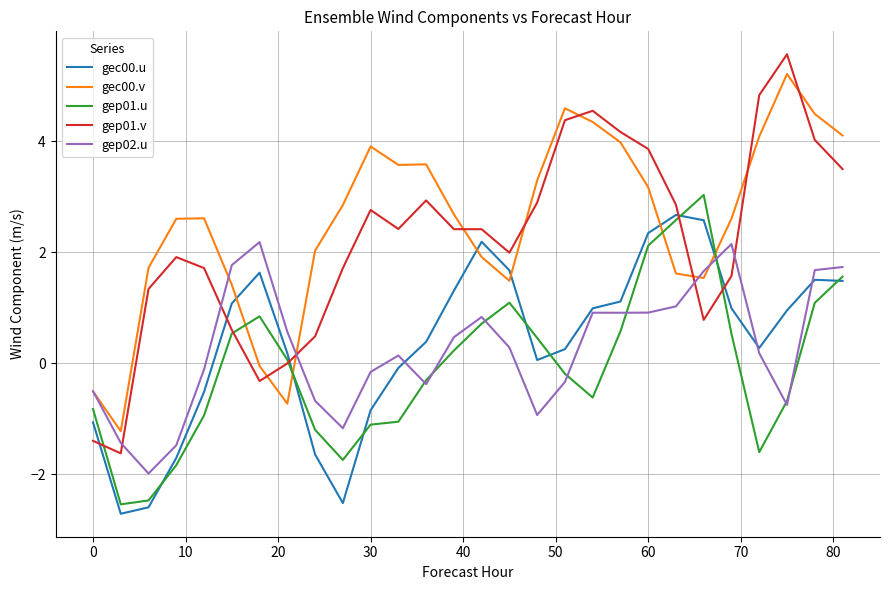

Which series has the largest range (max minus min)?

gep01.v